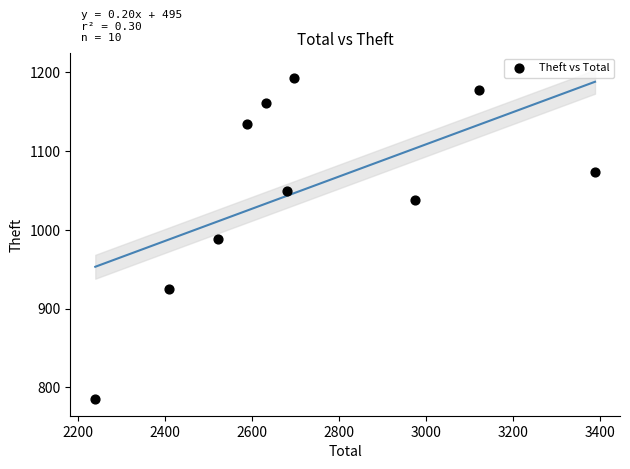

What is the average X value?

2726